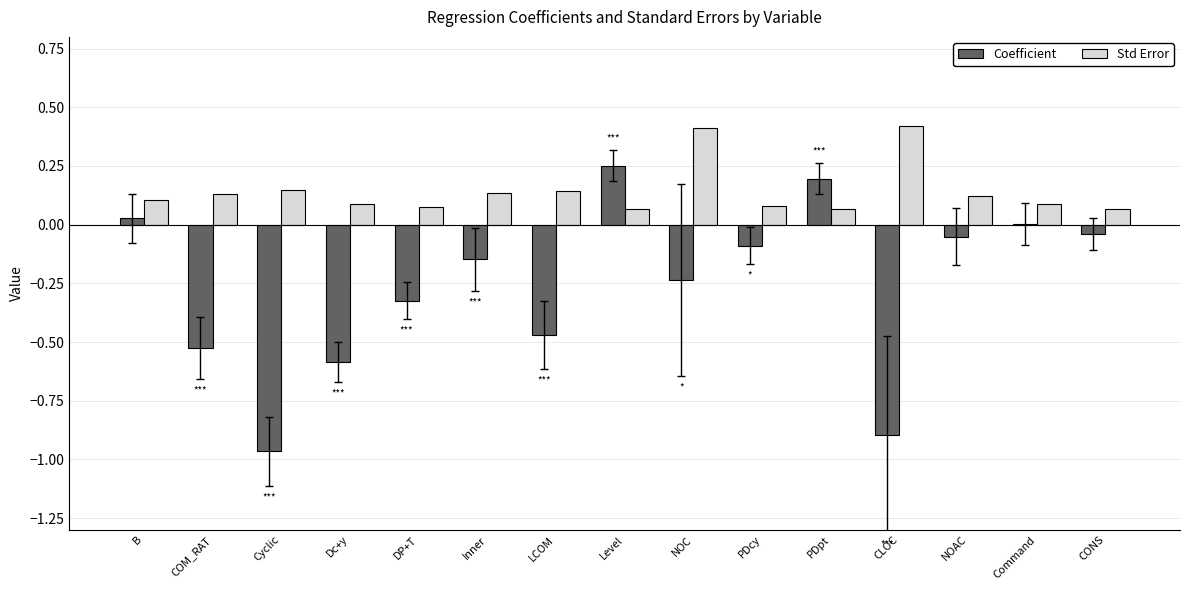

What is the spread (max minus min) of values at Dc+y?

0.7